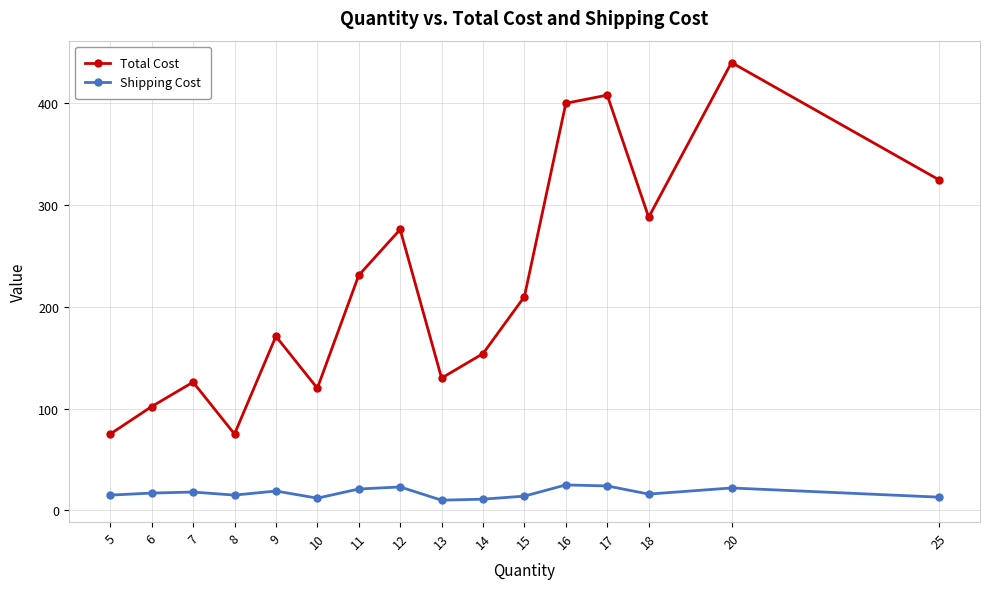

Which category has the highest value across all series?

20